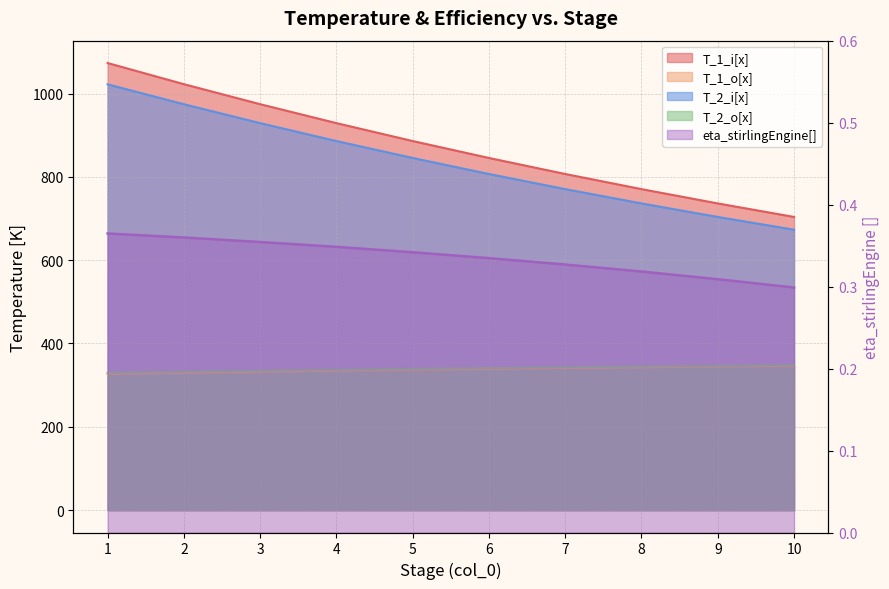

How many distinct data groups are displayed?

5